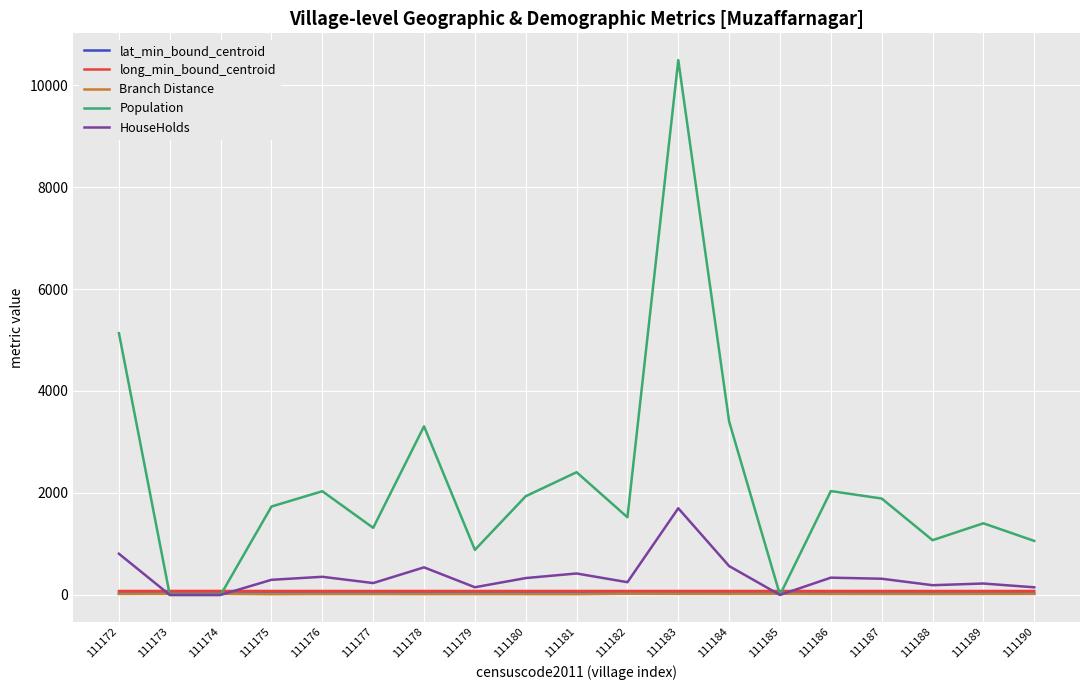

What is the maximum value shown in the chart?

10490.0